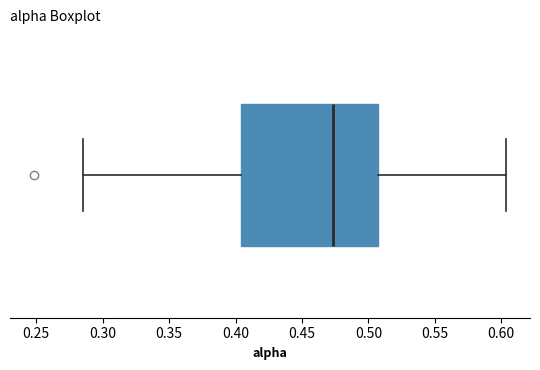

Read this box plot against the x-axis: the position of the median line, the range covered by the box, and the ends of both whiskers. The values are not printed on the chart, so give them approximately, as read against the axis.

median 0.475, box 0.405 to 0.505, whiskers 0.285 to 0.605